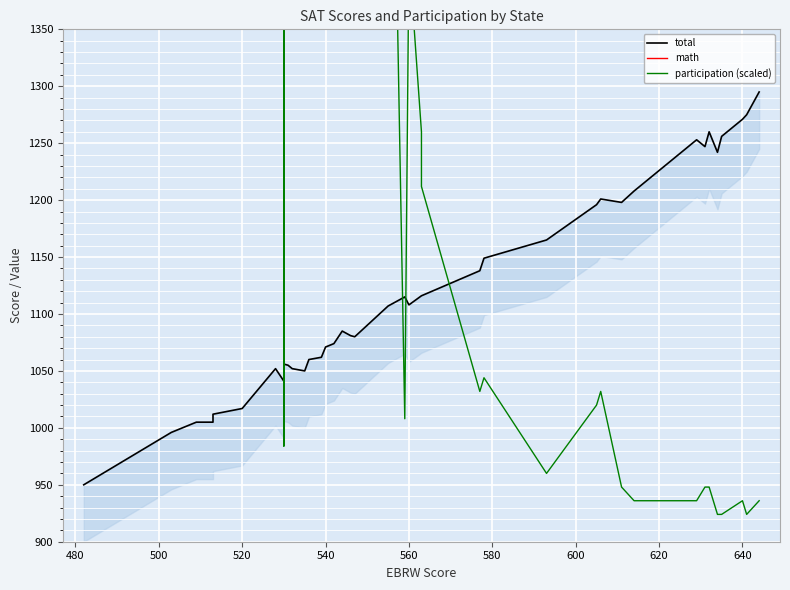

What is the difference between the maximum and minimum values in the total series?

345